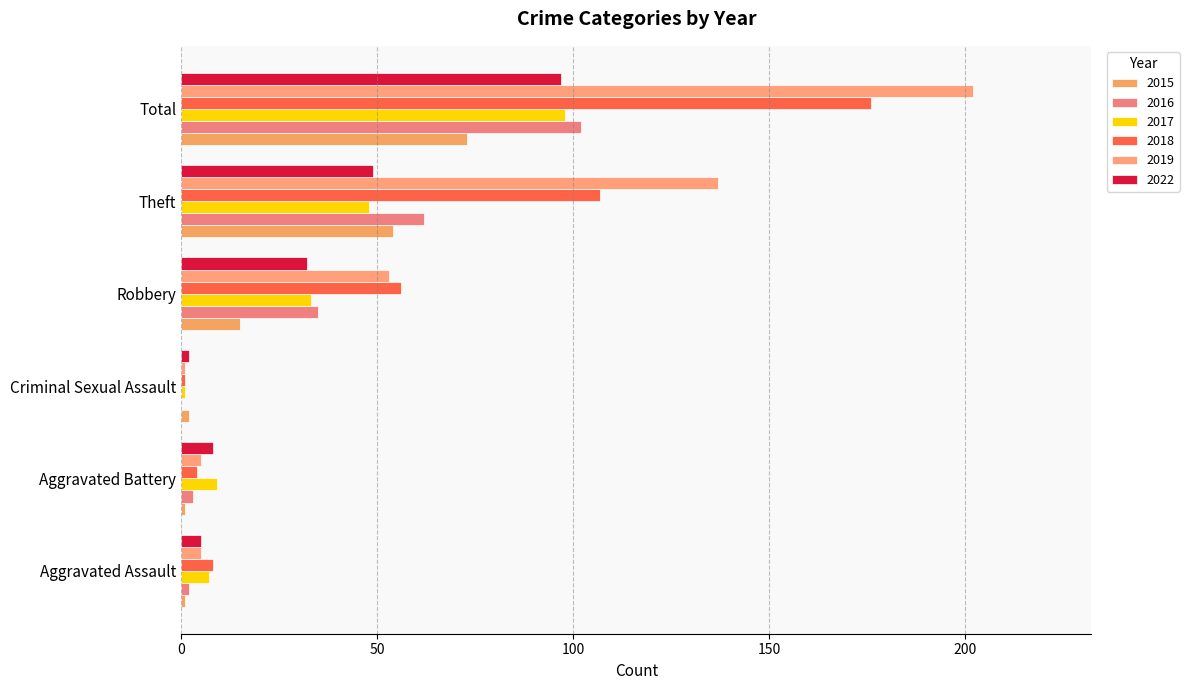

Between Theft and Aggravated Battery, which is larger?

Theft